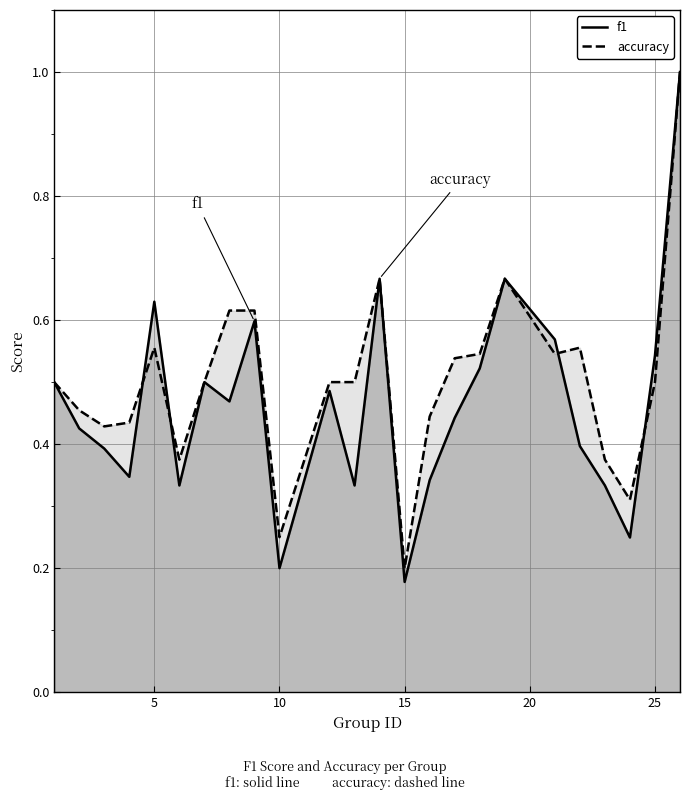

What is the maximum value shown in the chart?

1.0